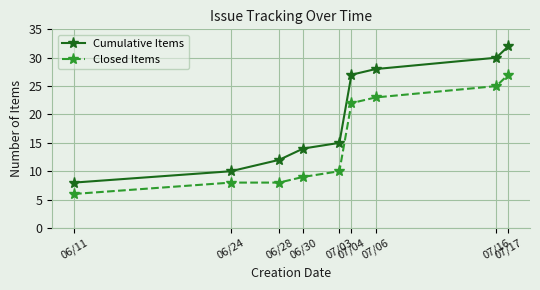

Which series has the widest spread of values?

Cumulative Items